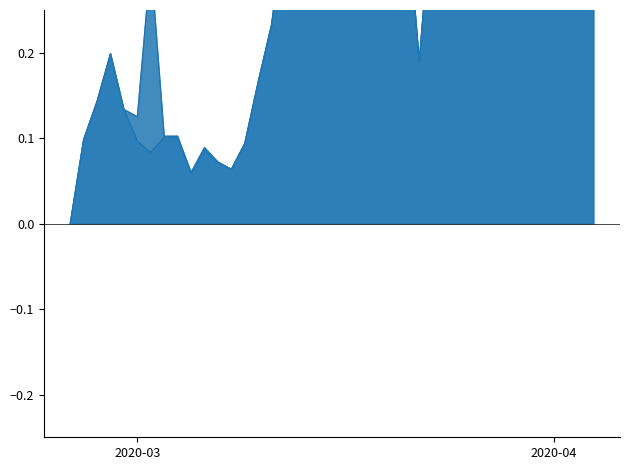

Which series has the largest total across all categories?

CH_line